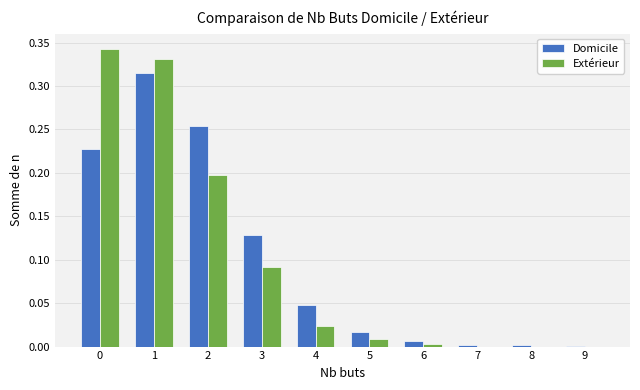

What is the sum of all Extérieur values?

1.0